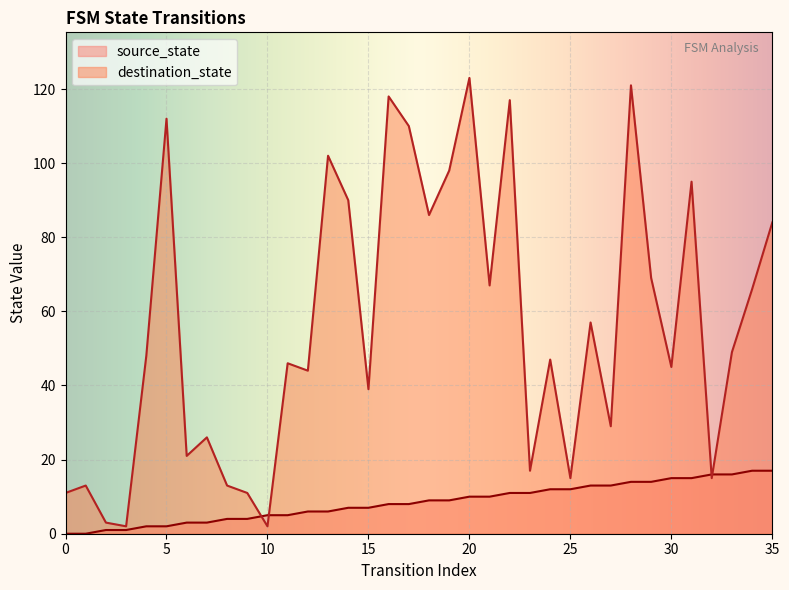

Which series has the largest total across all categories?

destination_state